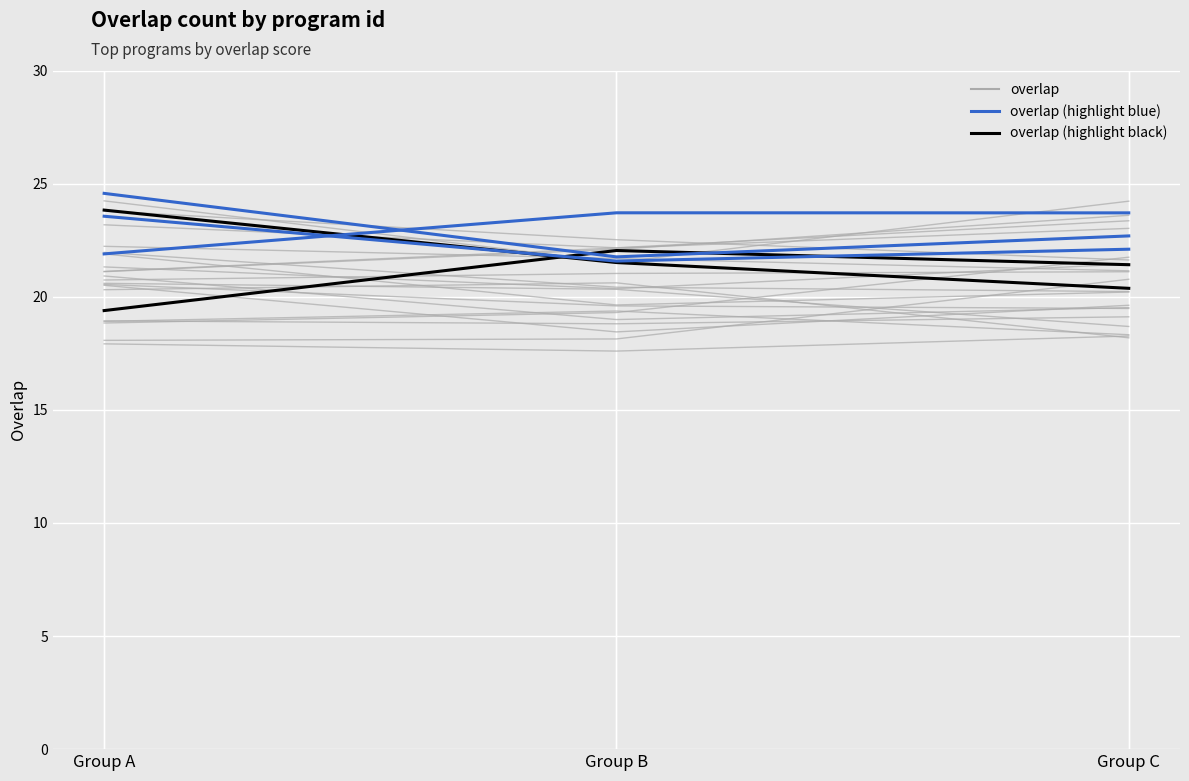

What is the value of the overlap (highlight black) point at the 3rd from the left?

20.4